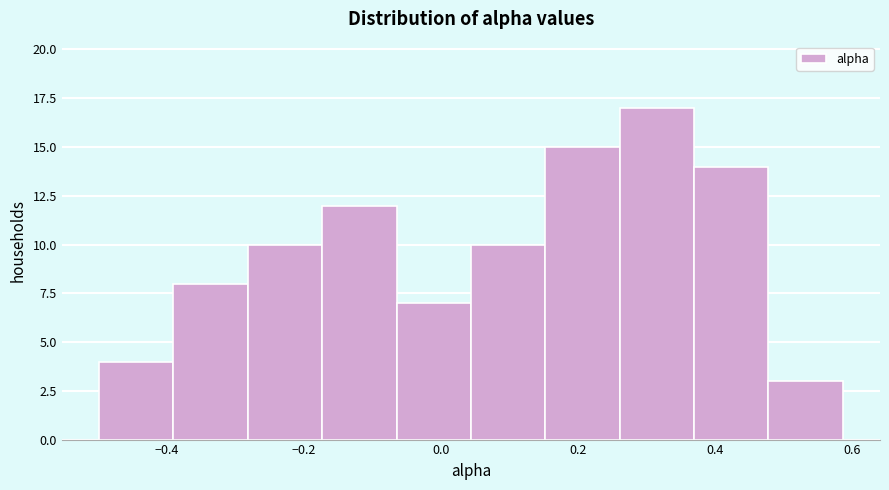

Reading left to right, list every bar in this chart as the range it spans on the x-axis followed by its height. Neither the bar edges nor the heights are printed on the chart, so give them approximately, as read against the axes.

-0.50 to -0.38: 4
-0.38 to -0.28: 8
-0.28 to -0.18: 10
-0.18 to -0.06: 12
-0.06 to 0.04: 7
0.04 to 0.16: 10
0.16 to 0.26: 15
0.26 to 0.36: 17
0.36 to 0.48: 14
0.48 to 0.58: 3